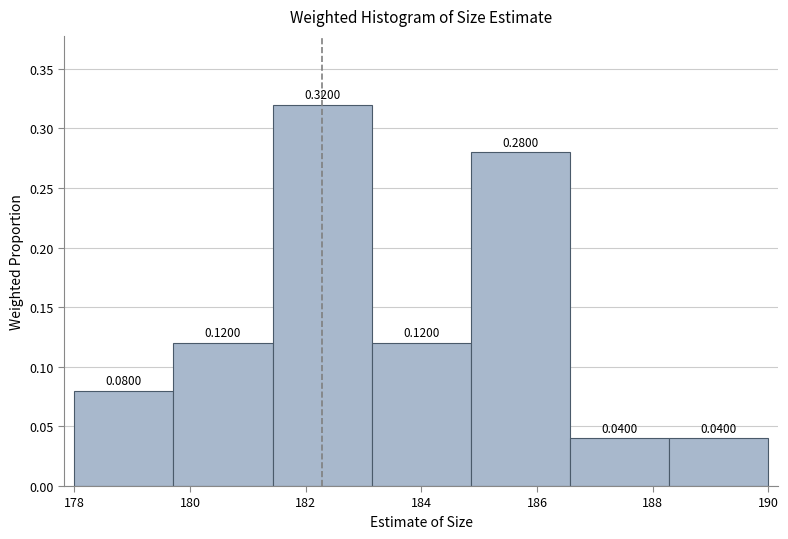

How tall is the bar that spans 181.4 to 183.2 on the x-axis? The bar edges are not printed on the chart, so give them approximately, as read against the axis.

0.3200